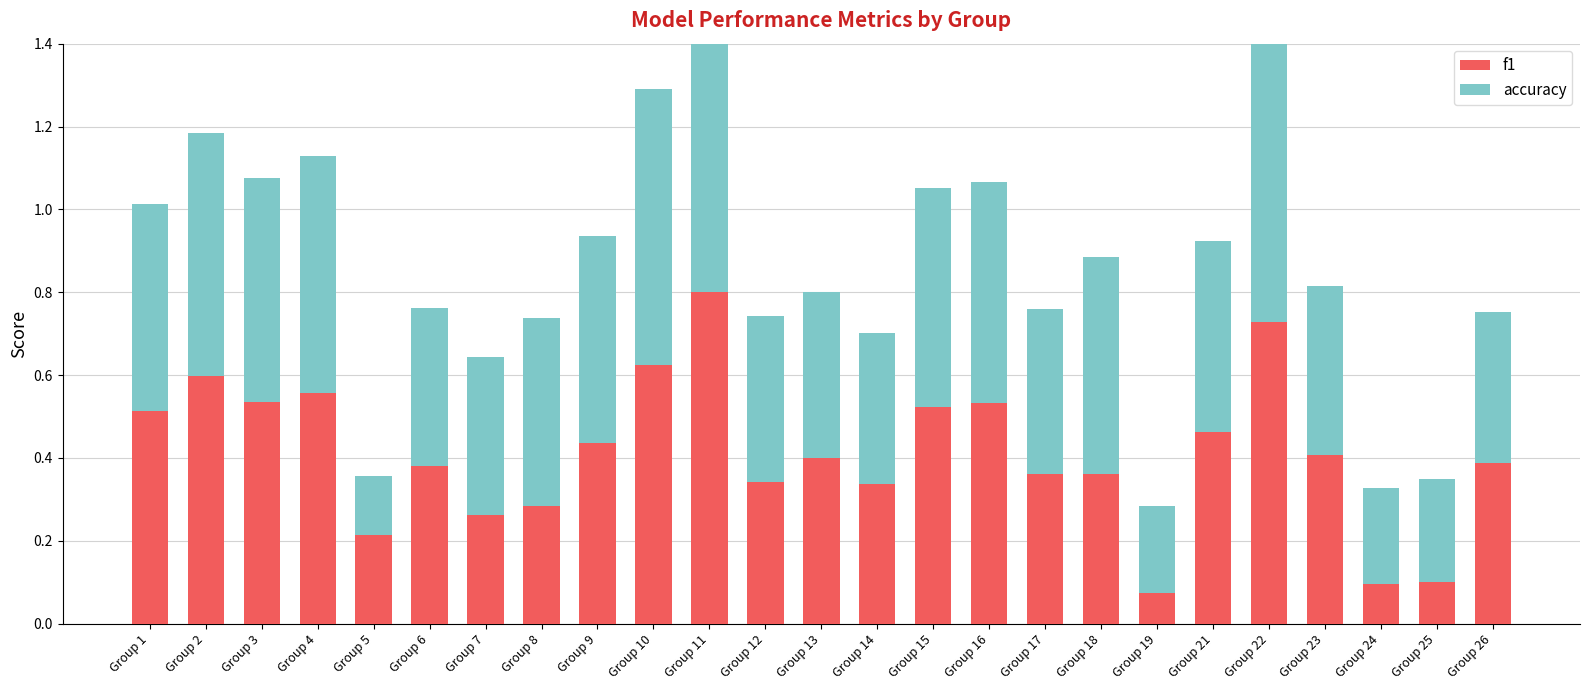

What is the minimum value for accuracy?

0.1